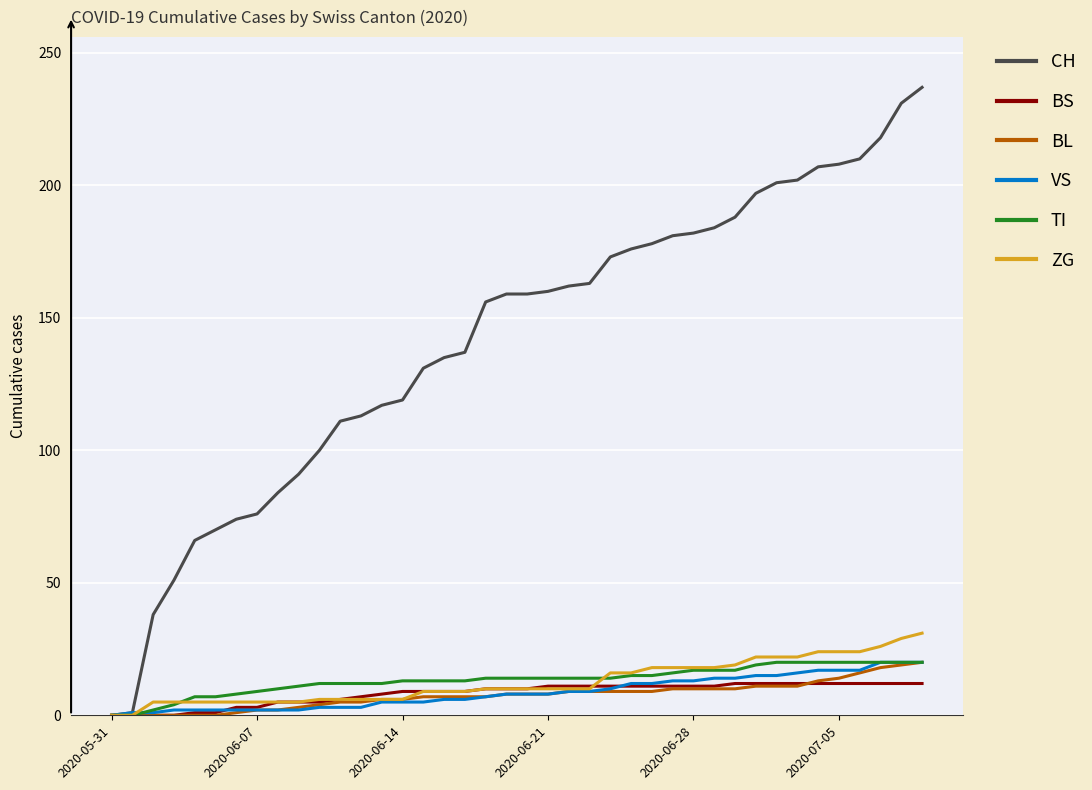

Which series has the largest total across all categories?

CH